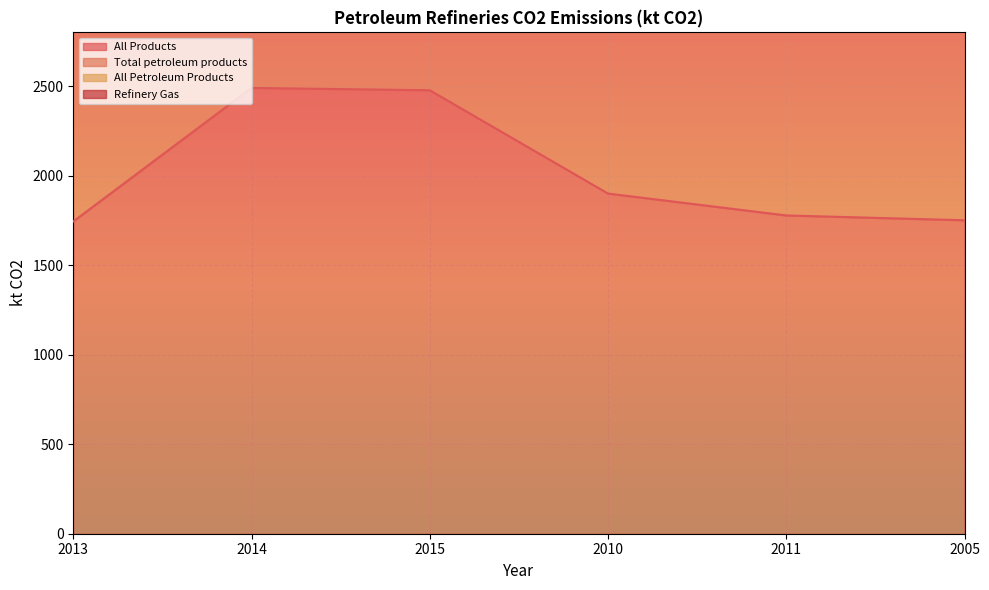

True or false: All Products and Refinery Gas intersect in this chart.

False